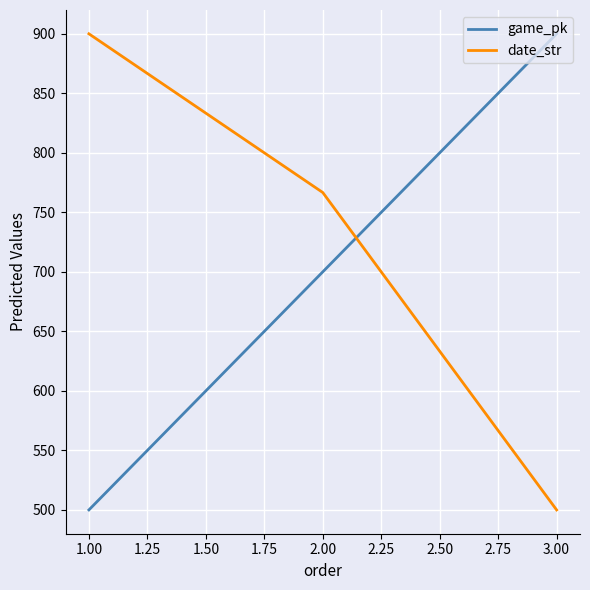

How many series are shown in this chart?

2